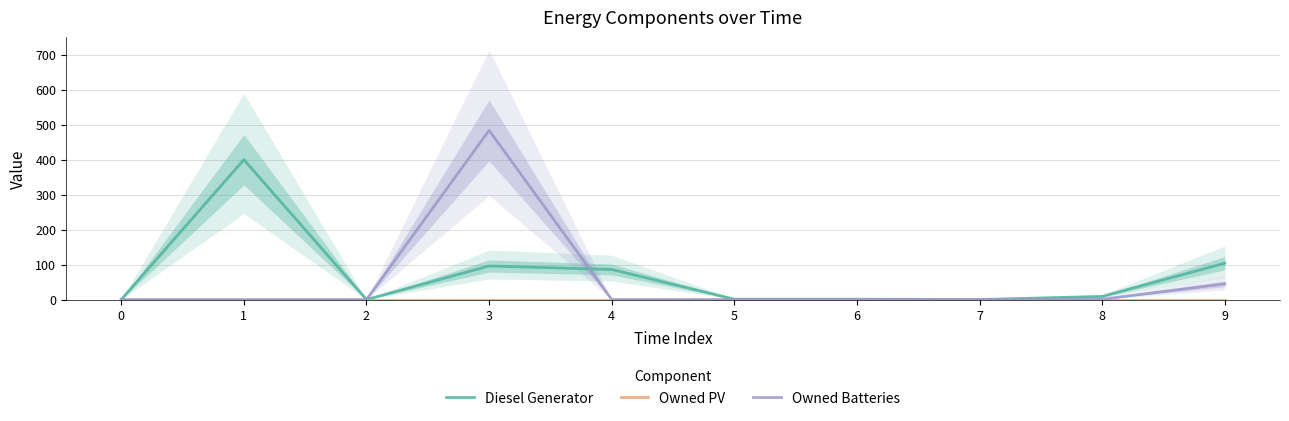

Between 6 and 3, which is larger?

3